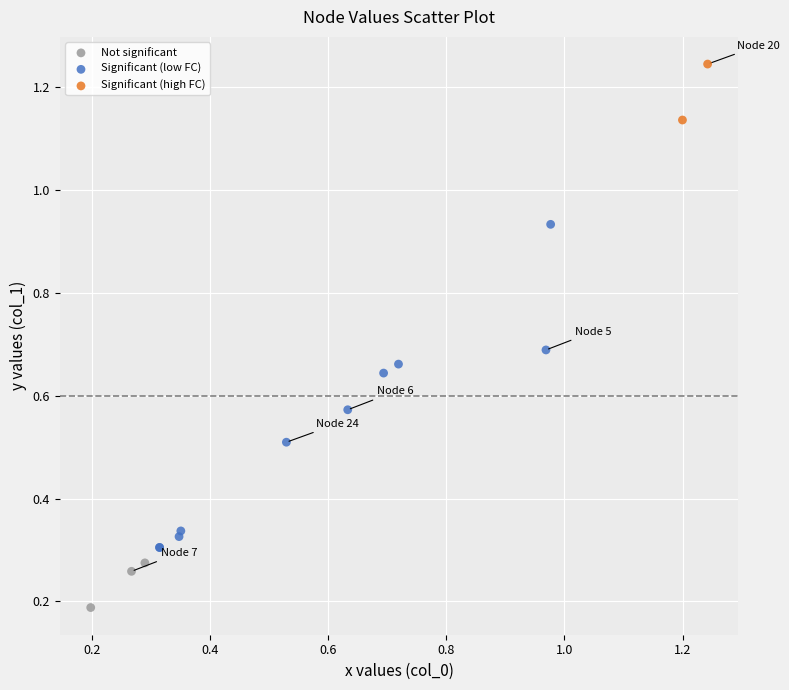

What are all the series names shown in the legend?

Not significant, Significant (low FC), Significant (high FC)